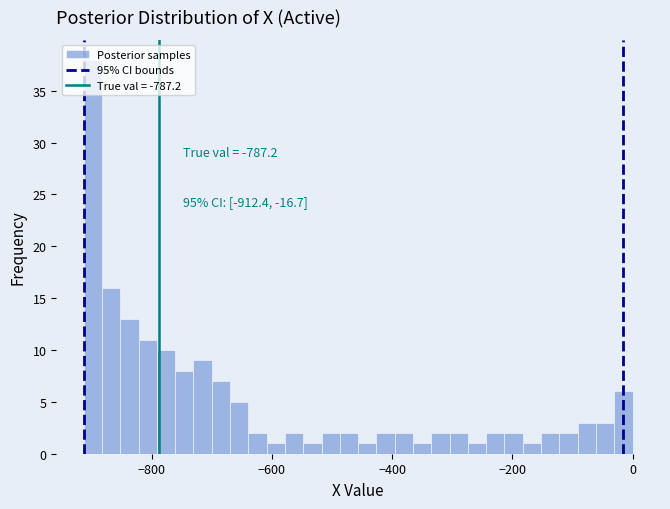

Around what value on the x-axis is the tallest bar? Give the approximate position of its centre, as read against the axis.

-900